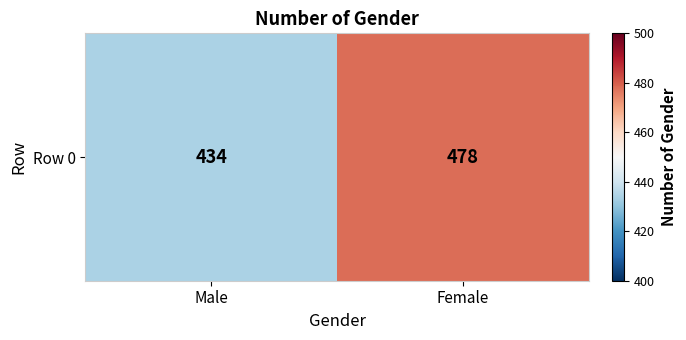

How many values are between 434 and 478?

2